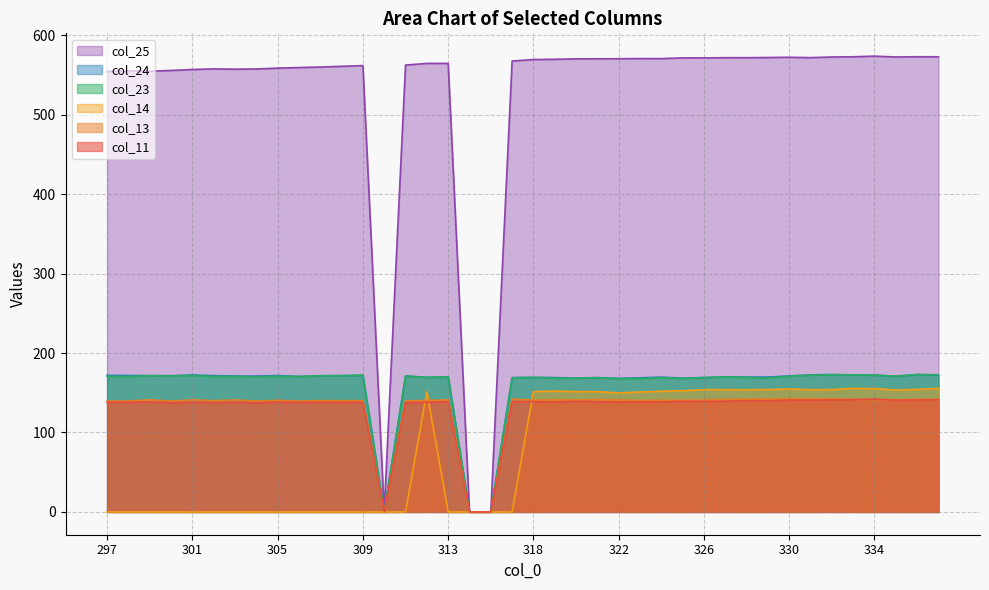

Where is the first local minimum for col_25?

299